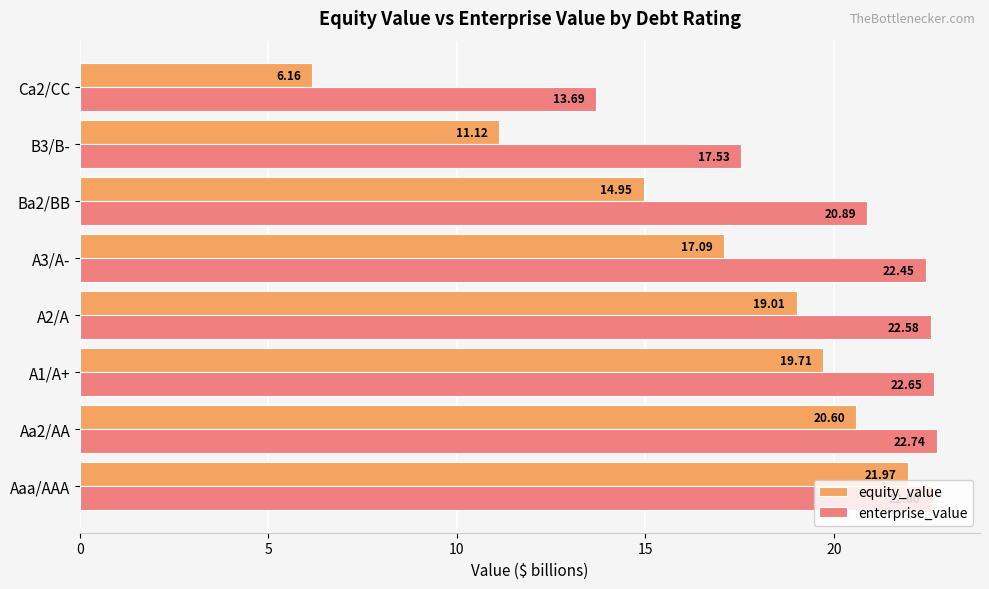

What is the lowest value of the enterprise_value series?

13.7